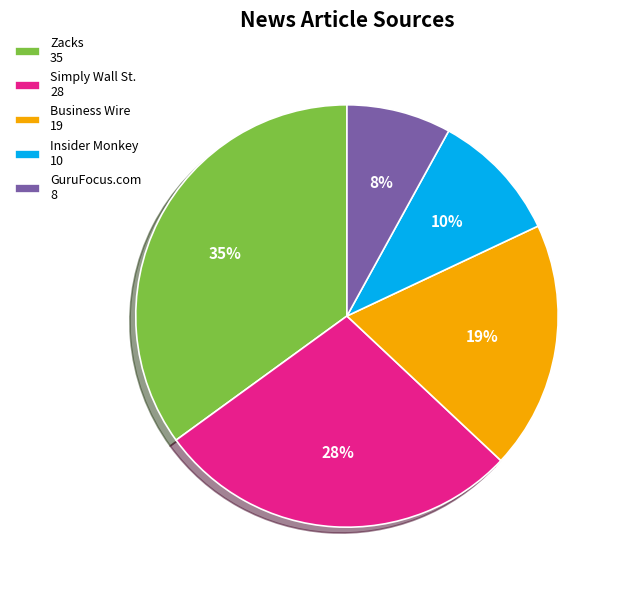

True or false: Zacks accounts for 28% of the total.

False